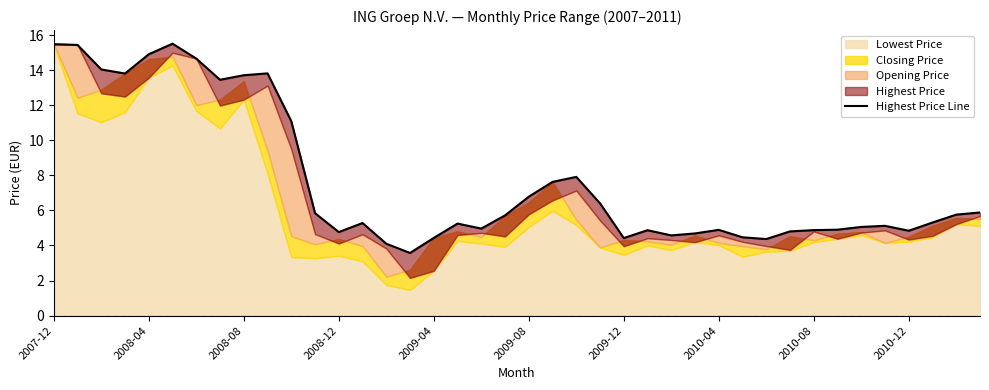

What is the value of the 2nd point from the left?

15.4